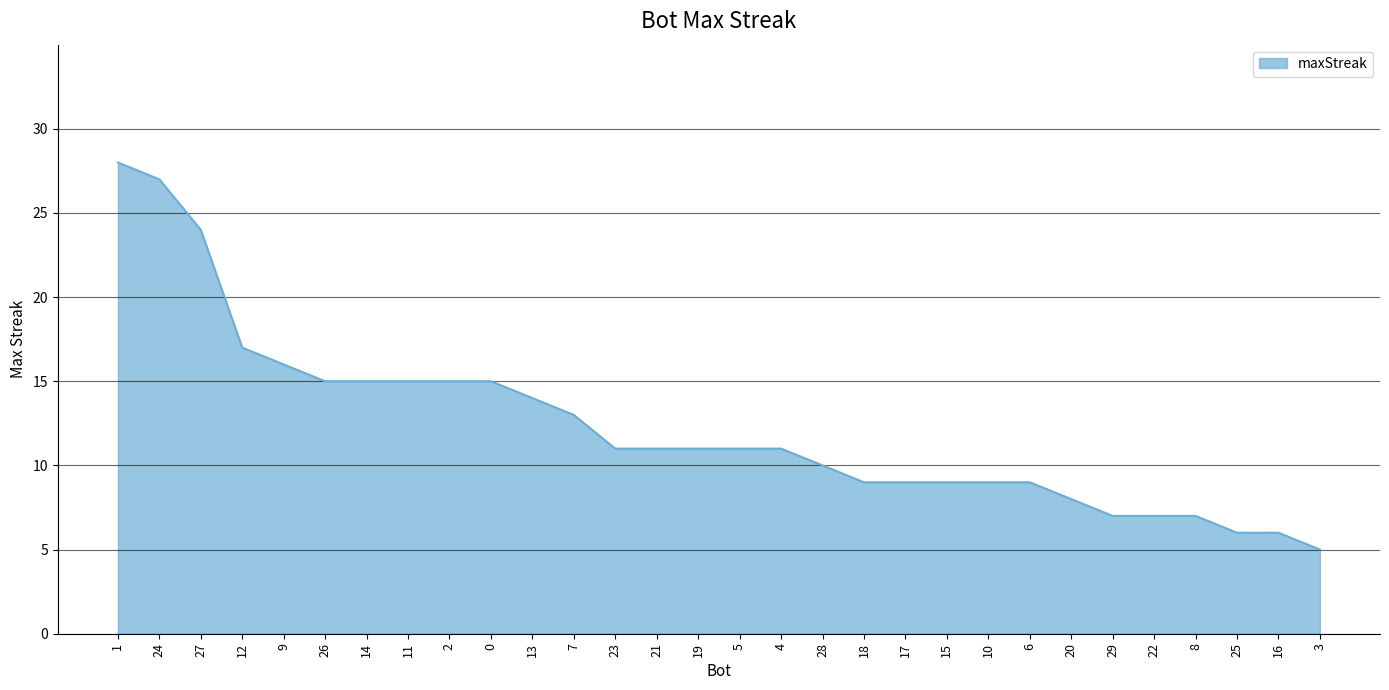

Which label corresponds to the smallest value in the chart?

3